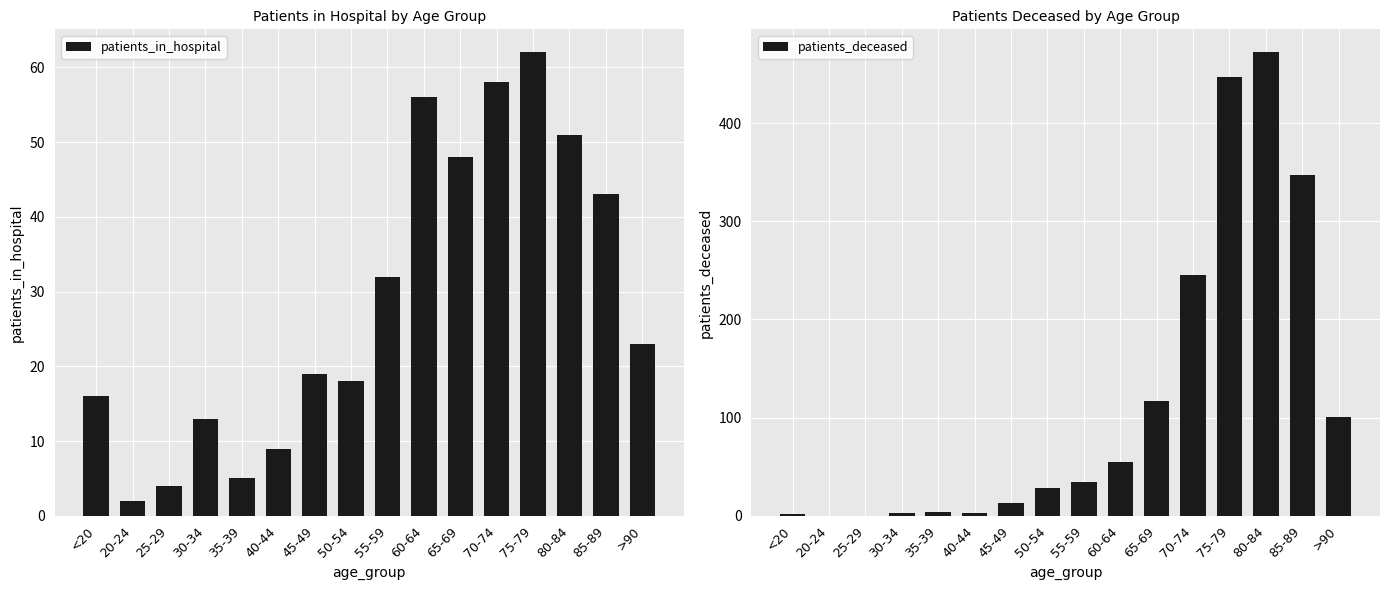

True or false: patients_deceased has a value of 245 at 70-74.

True